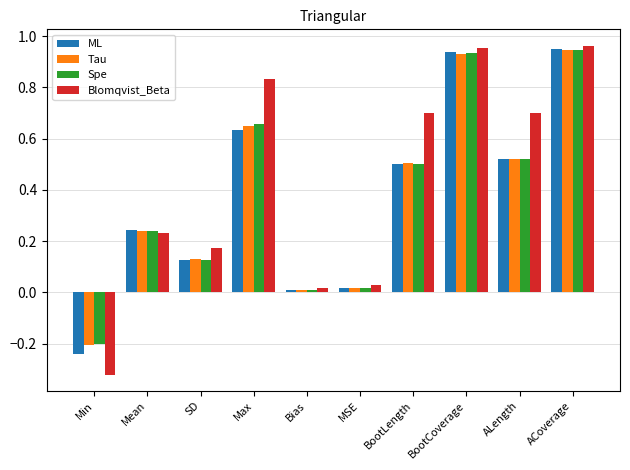

At which label does Blomqvist_Beta reach its minimum?

Min